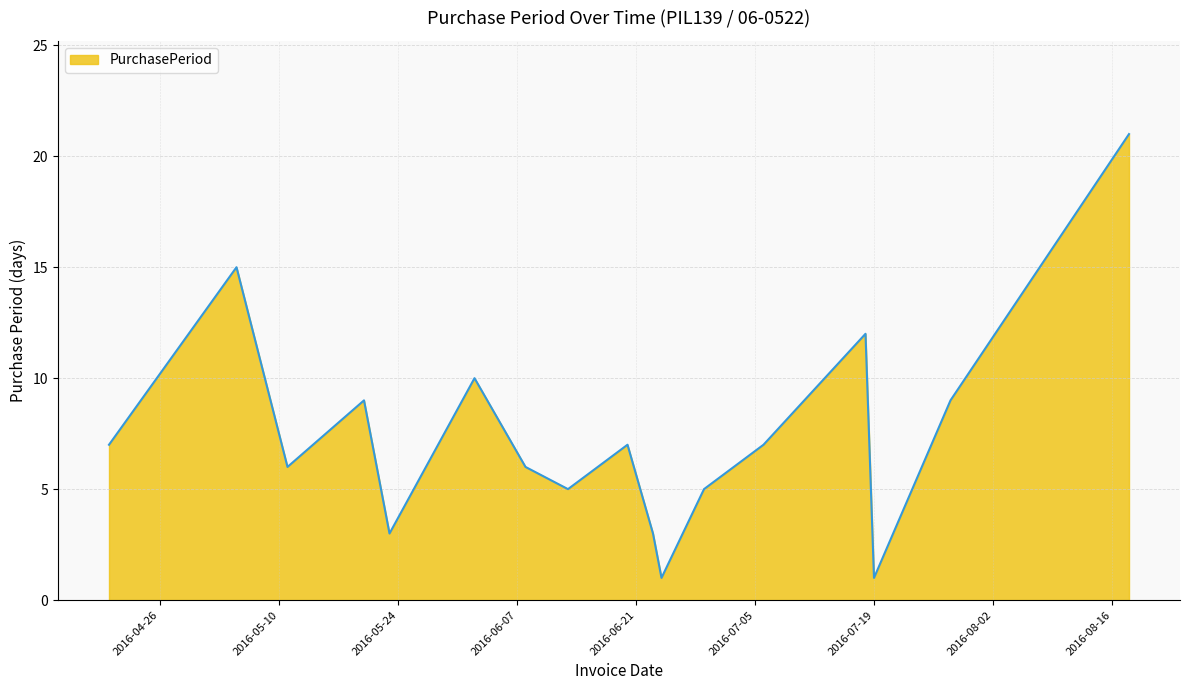

What is the difference between the maximum and minimum values?

20